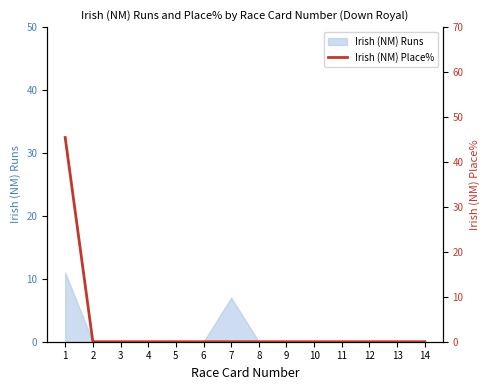

Reading right to left, extract all data points from this chart.

14=0.0	13=0.0	12=0.0	11=0.0	10=0.0	9=0.0	8=0.0	7=0.0	6=0.0	5=0.0	4=0.0	3=0.0	2=0.0	1=45.5